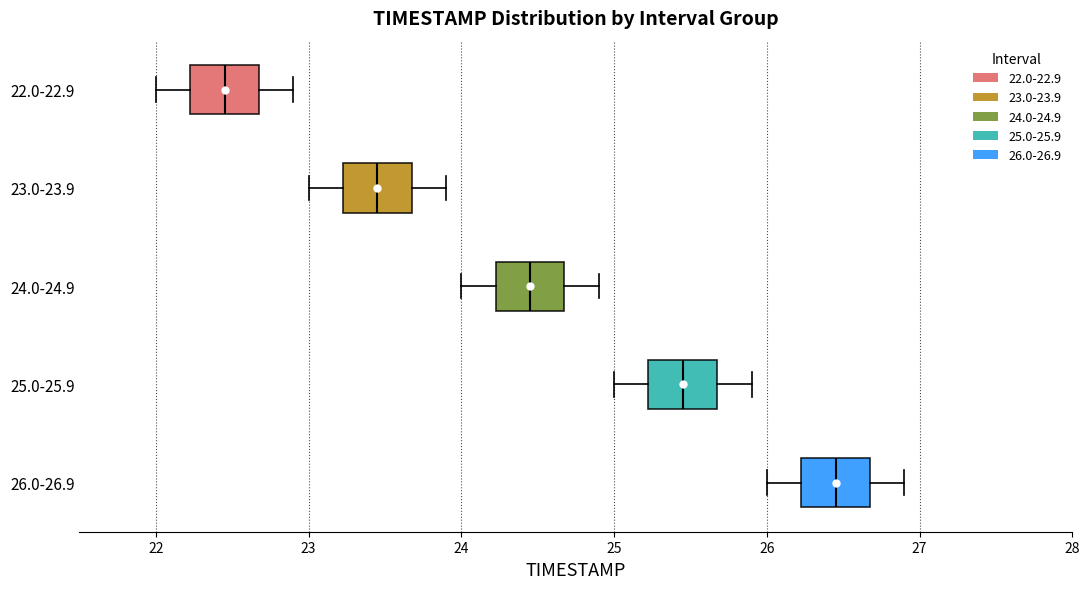

Reading bottom to top, transcribe this box plot: for each box, give where its median line is, the range the box spans, and where its two whiskers end, as read against the x-axis. The values are not printed on the chart, so give them approximately, as read against the axis.

26.0-26.9: median 26.5, box 26.2 to 26.7, whiskers 26.0 to 26.9
25.0-25.9: median 25.5, box 25.2 to 25.7, whiskers 25.0 to 25.9
24.0-24.9: median 24.5, box 24.2 to 24.7, whiskers 24.0 to 24.9
23.0-23.9: median 23.5, box 23.2 to 23.7, whiskers 23.0 to 23.9
22.0-22.9: median 22.5, box 22.2 to 22.7, whiskers 22.0 to 22.9